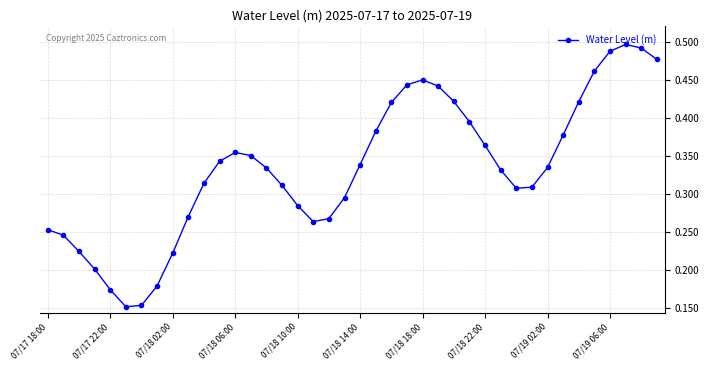

Count the values in the range 0 to 1.

40